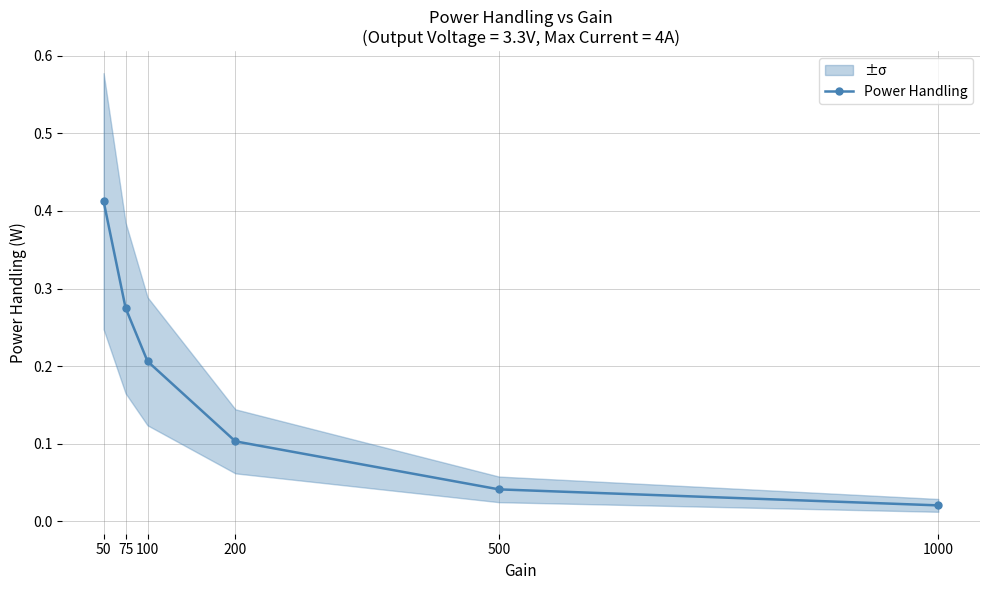

True or false: the data shows 0.3 at 75.

True